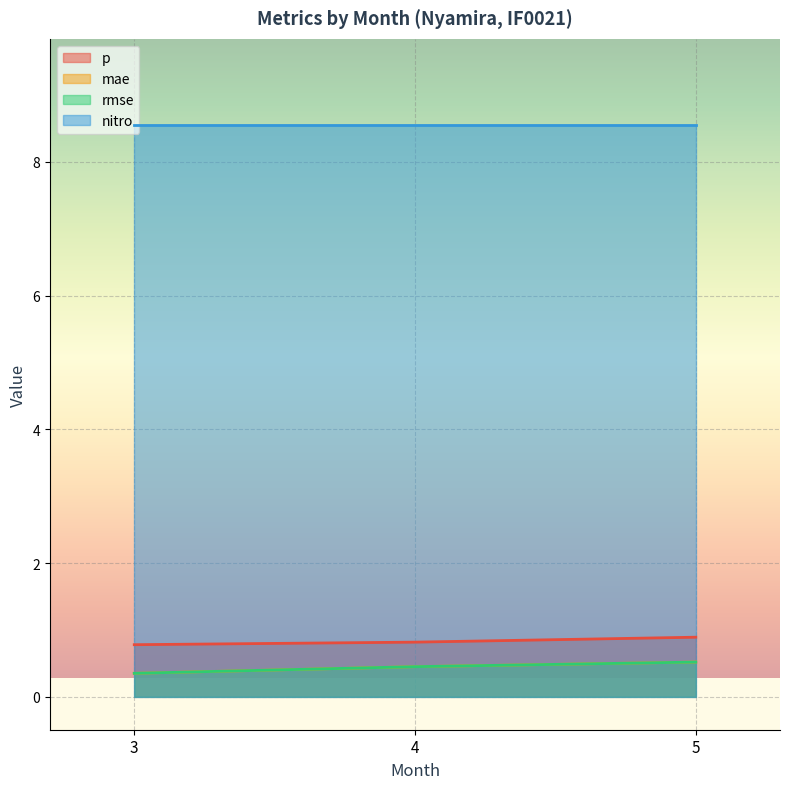

What is the average value of the rmse series?

0.4